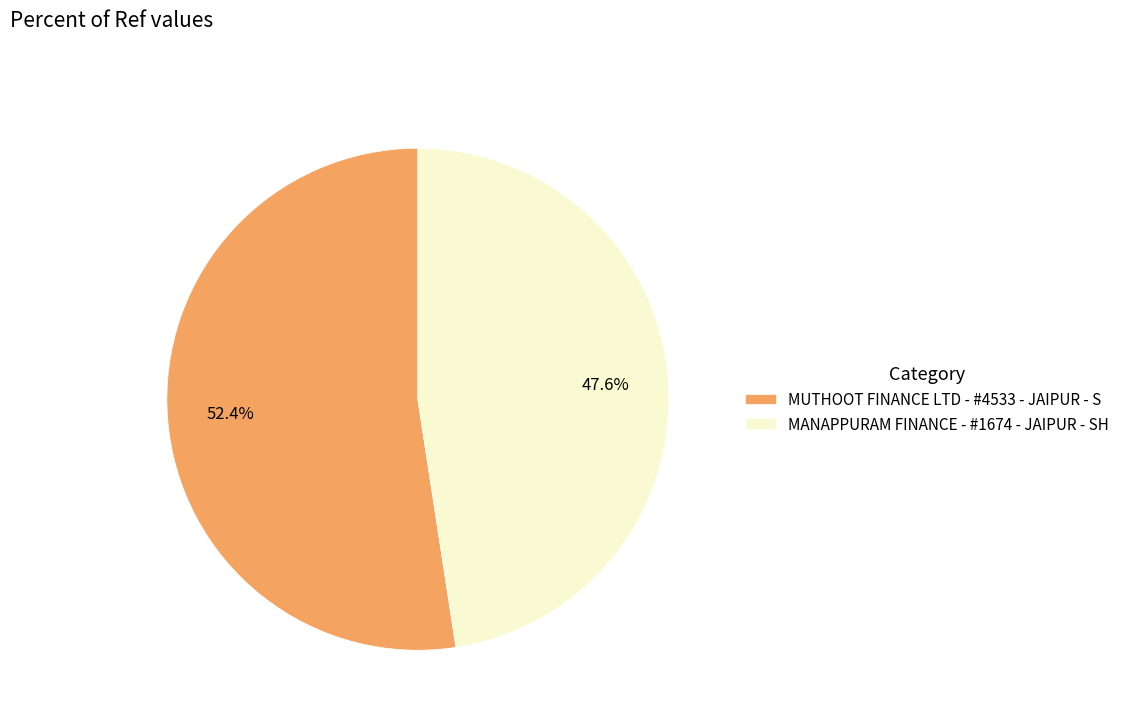

What is the smallest slice in the pie chart?

MANAPPURAM FINANCE - #1674 - JAIPUR - SH